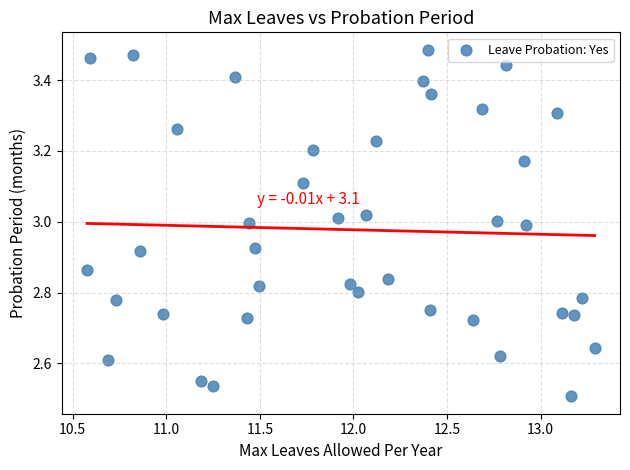

What is the range of Y values (max minus min)?

1.0